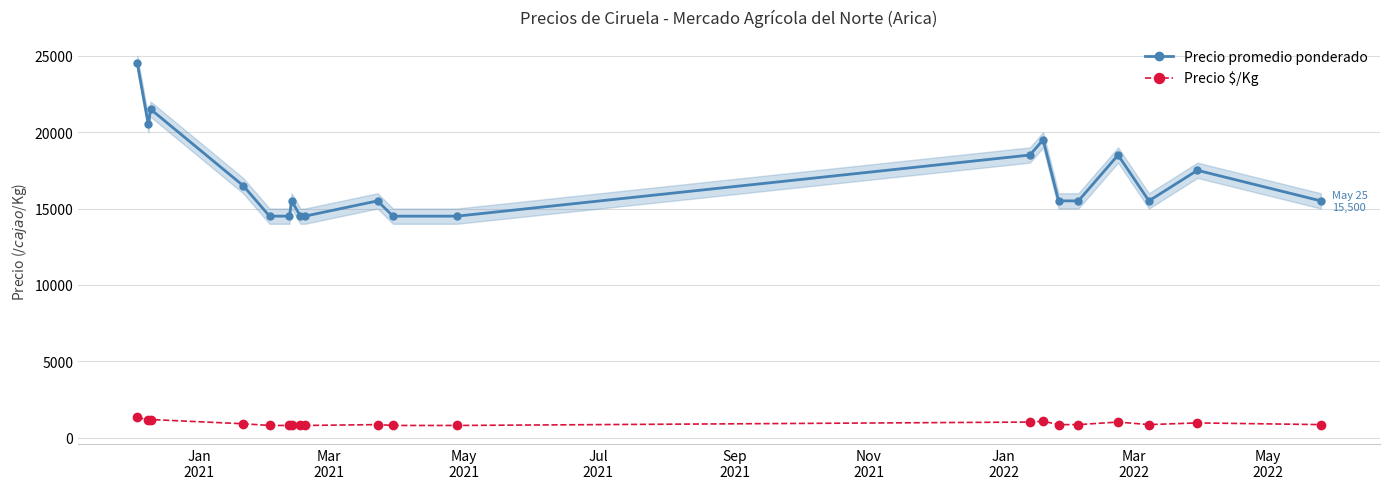

What is the value of the Precio promedio ponderado point at the 16th from the left?

15500